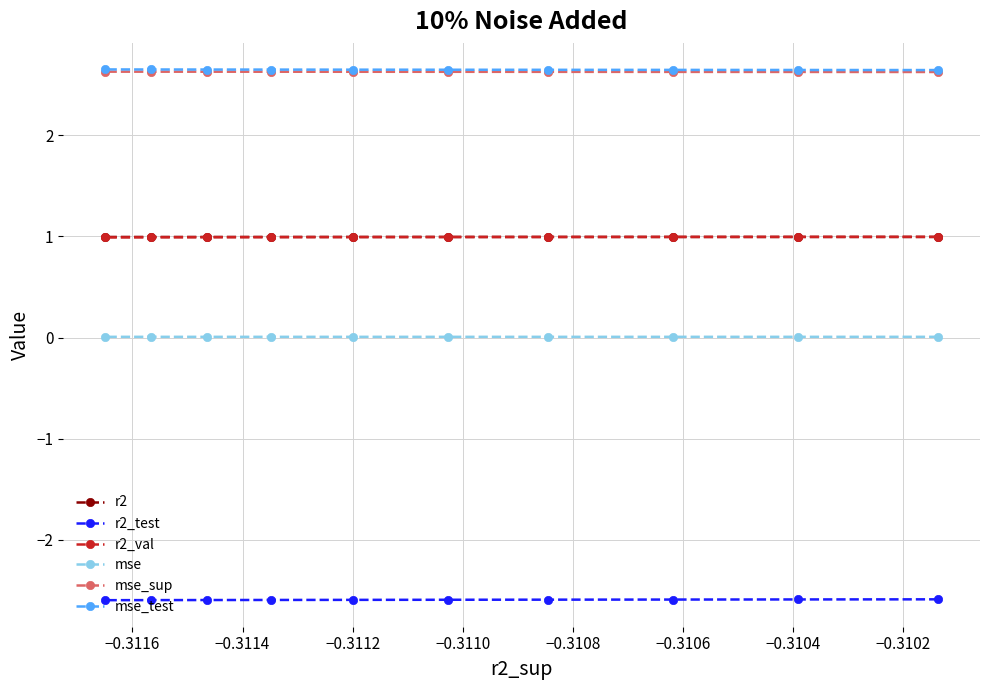

What is the value of the mse_sup point at the 5th from the left?

2.6